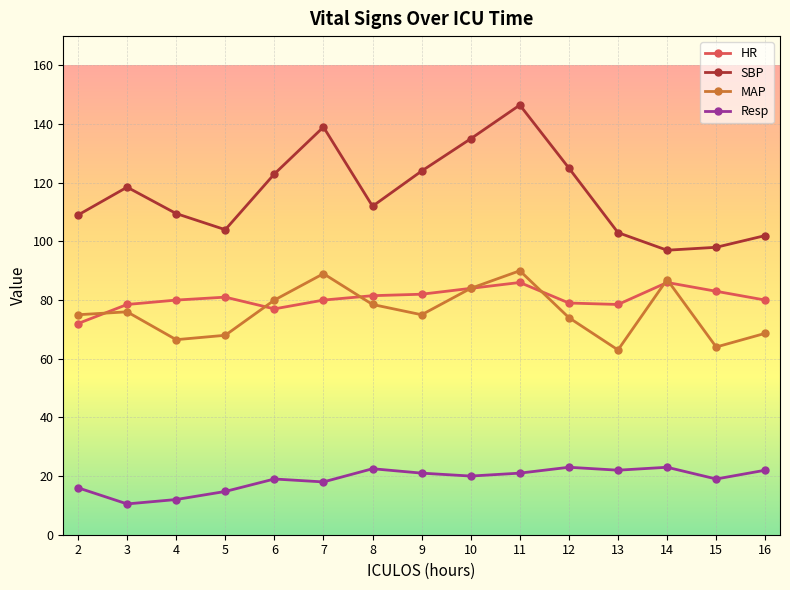

Is this an area chart (filled region under the line)?

No